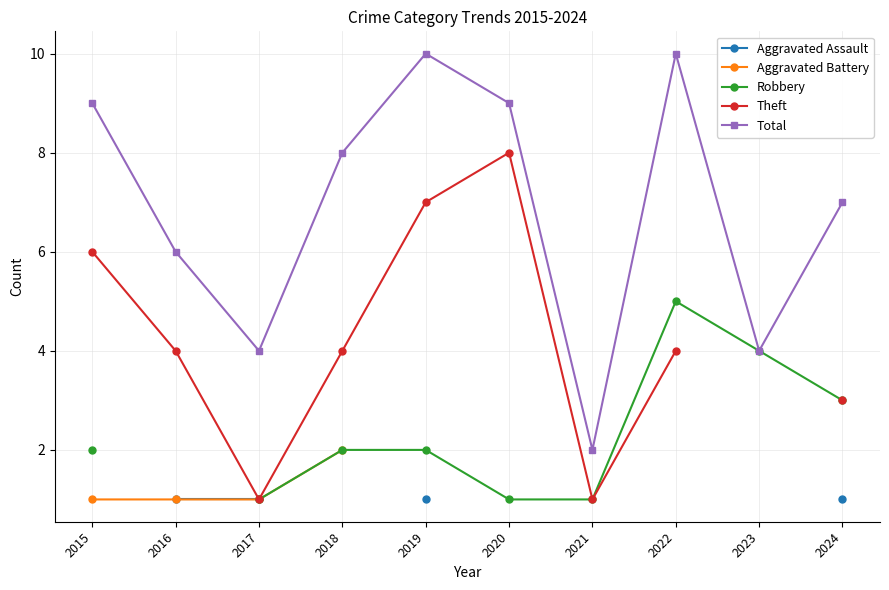

Which label corresponds to the largest value in the chart?

2019